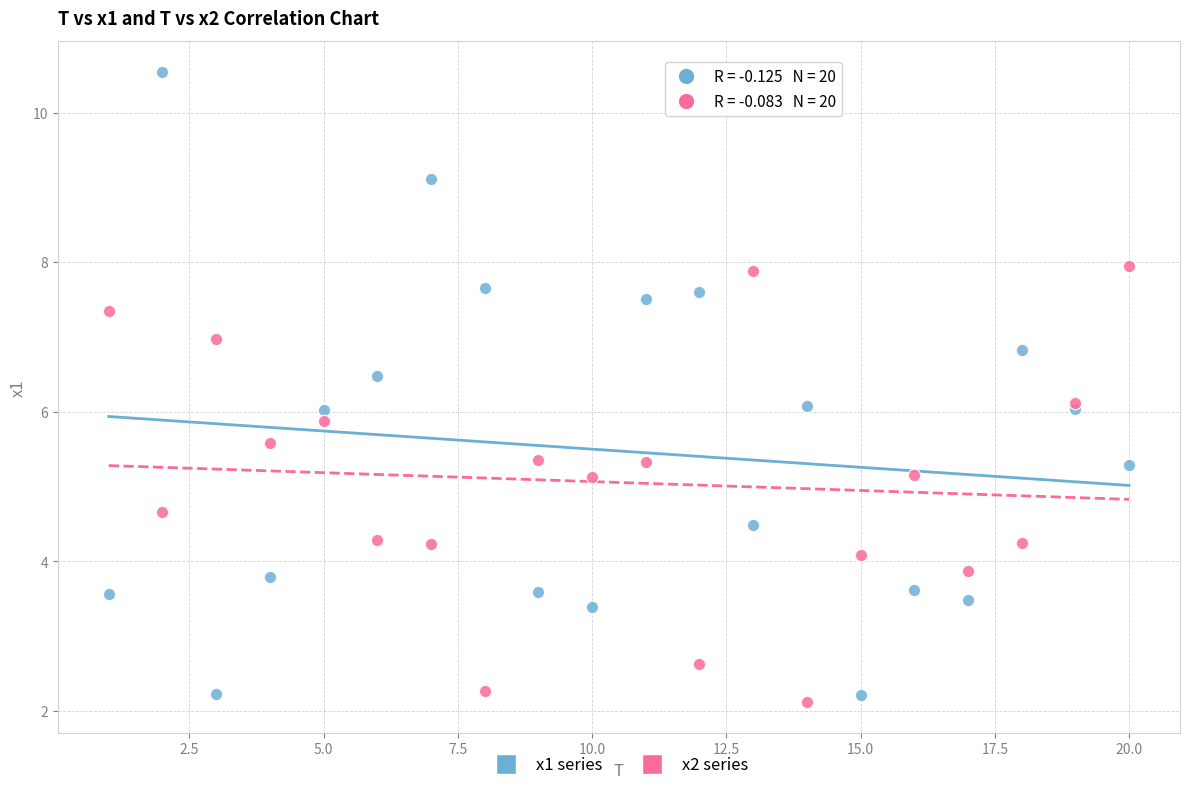

Which series contains the highest Y value?

x1 series